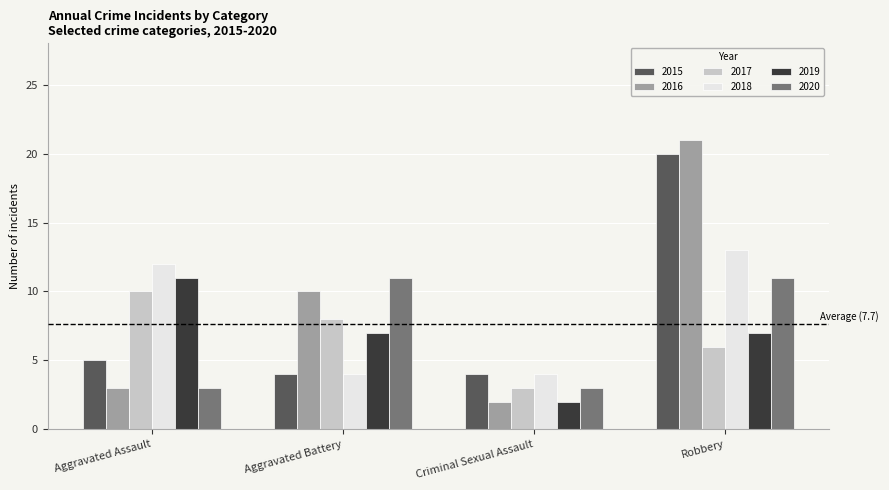

Which series has the widest spread of values?

2016